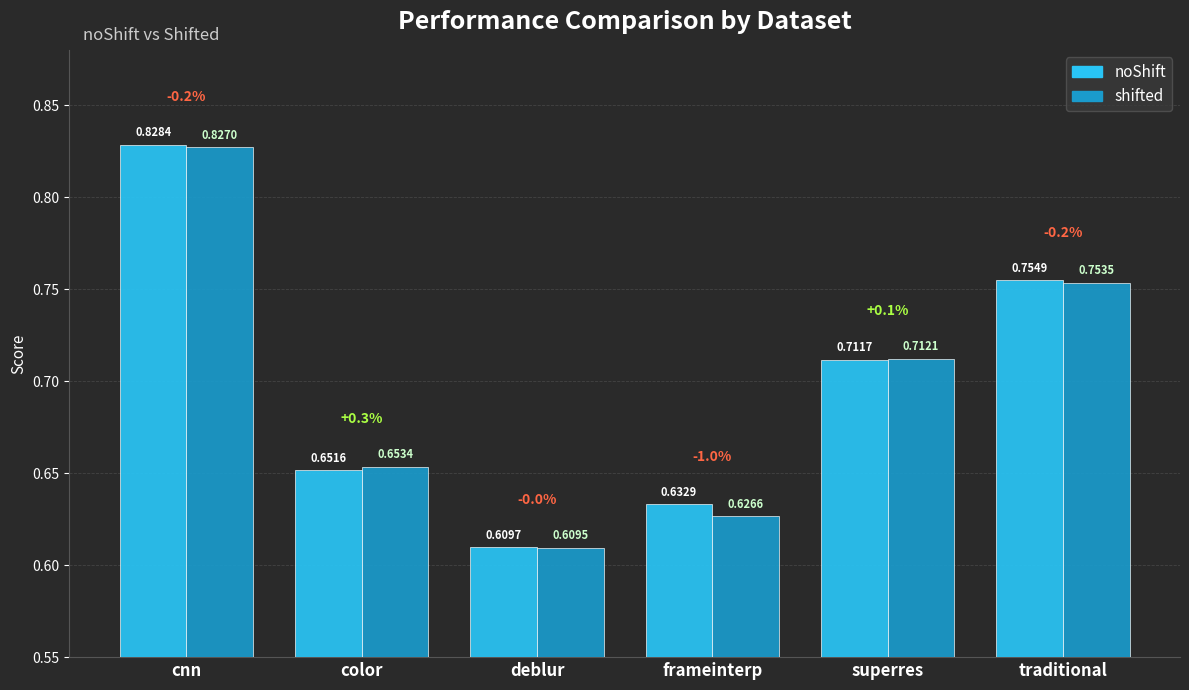

What is the label of the 5th bar from the left?

superres